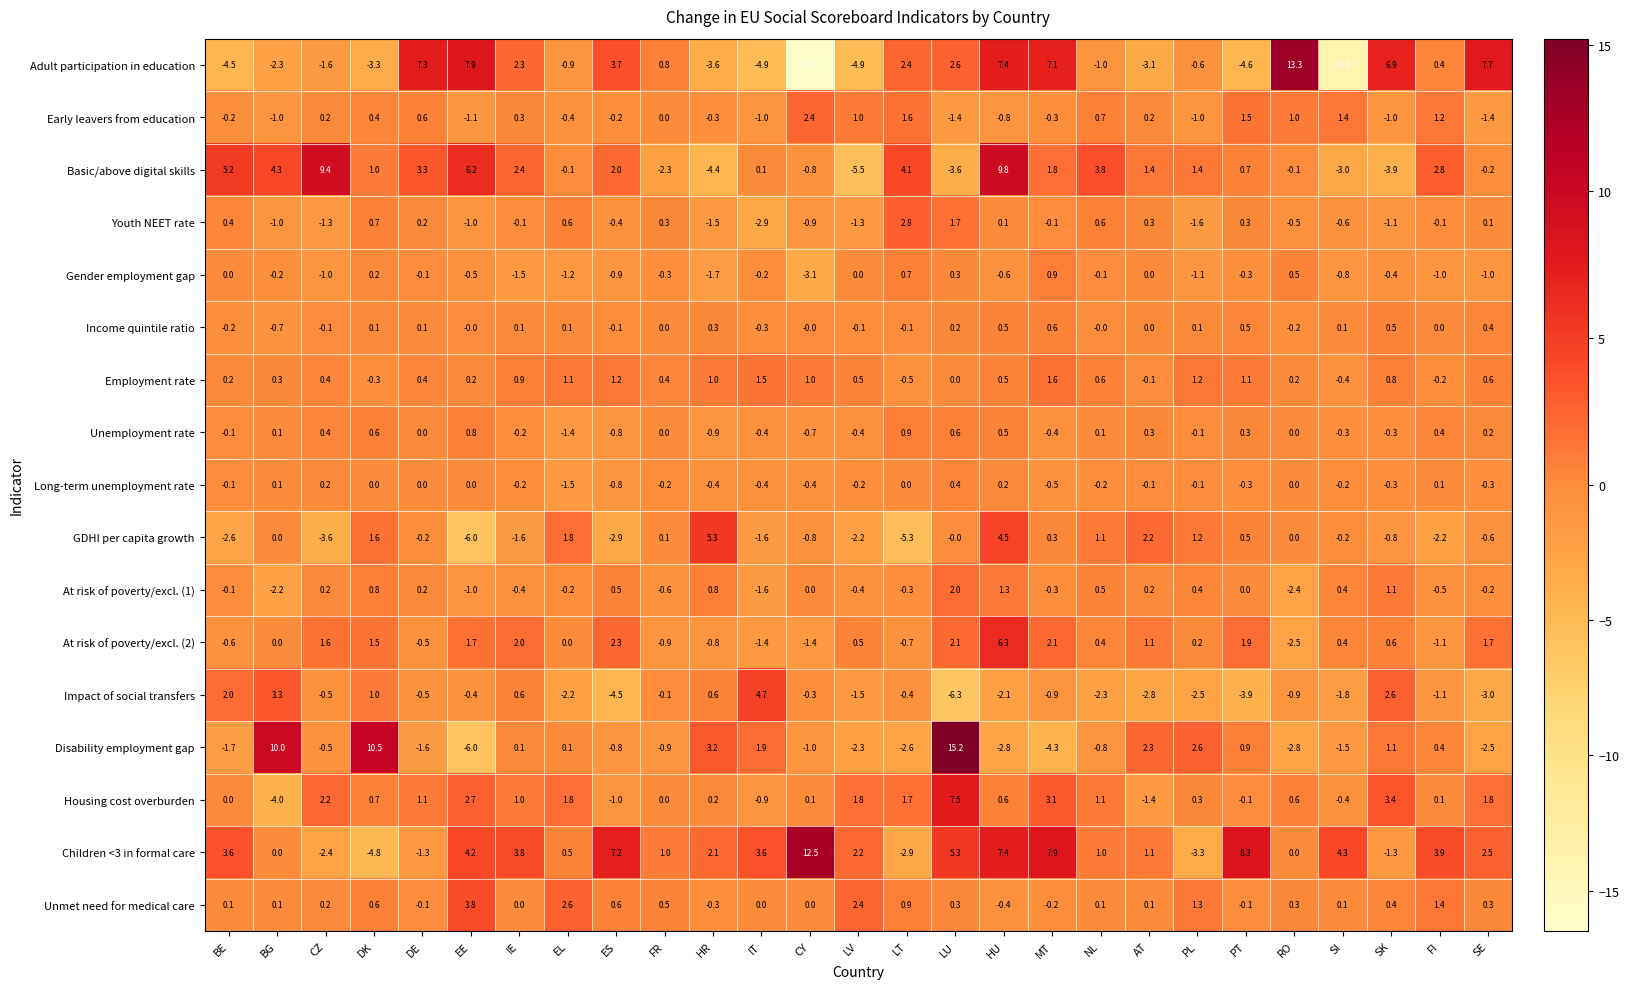

What is the difference between the Long-term unemployment rate values at ES and FI?

0.9